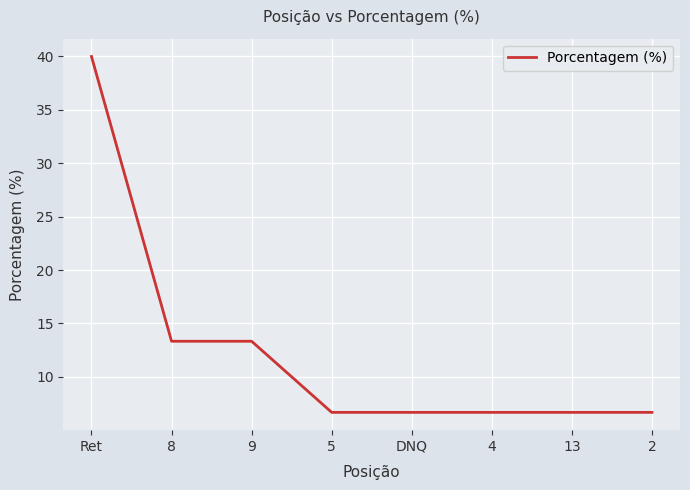

What is the change in value from Ret to 9?

-26.7